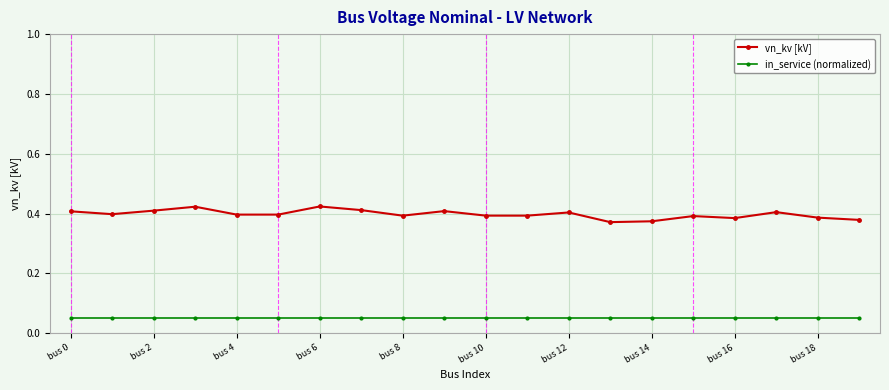

Which series has the widest spread of values?

vn_kv [kV]